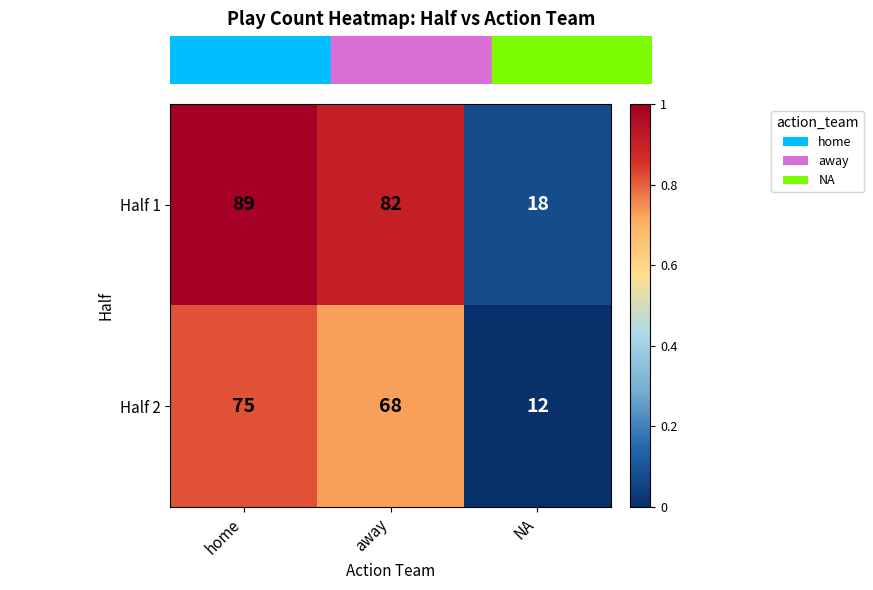

True or false: Half 2 has a value of 49 at home.

False